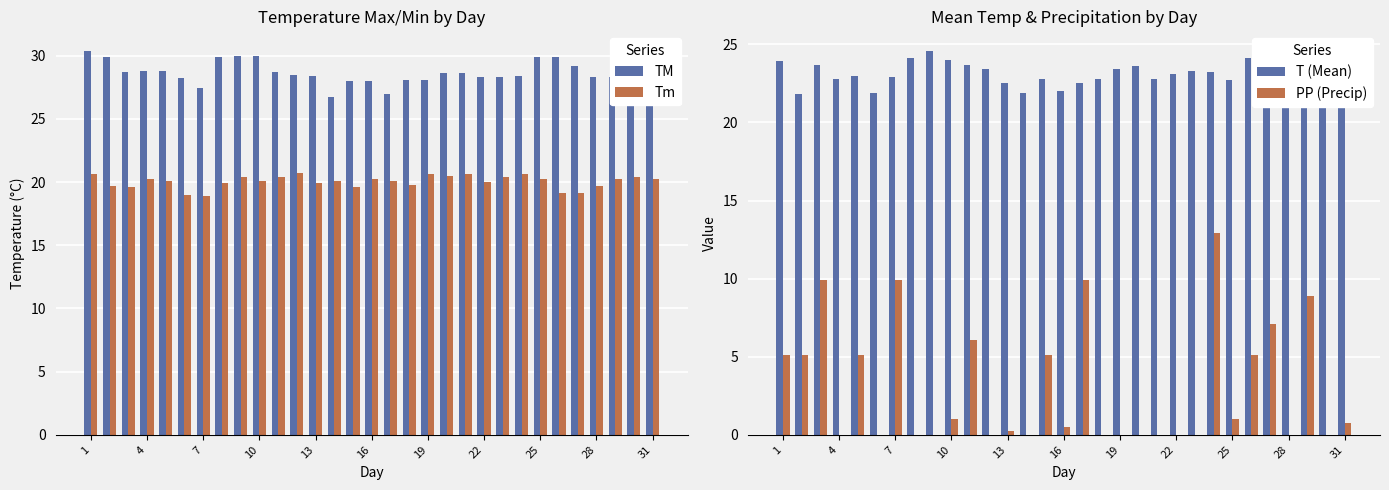

What is the difference between the maximum and minimum values in the Tm series?

1.8